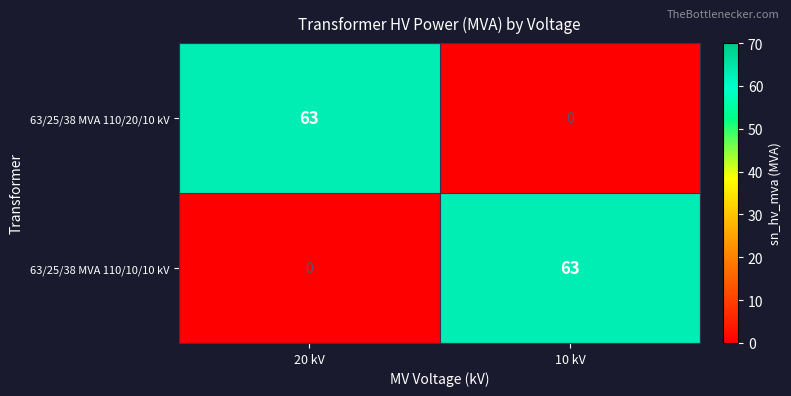

True or false: 63/25/38 MVA 110/10/10 kV has a value of 0 at 20 kV.

True